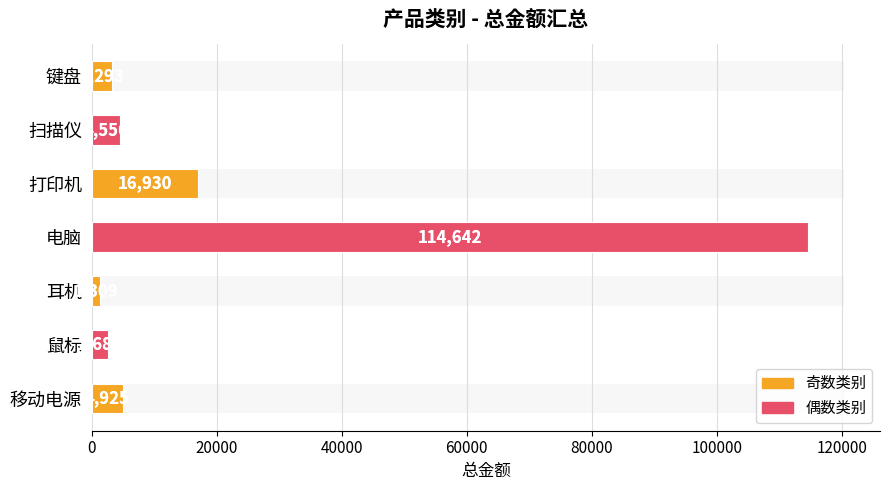

What is the value of the 1st bar from the left?

3293